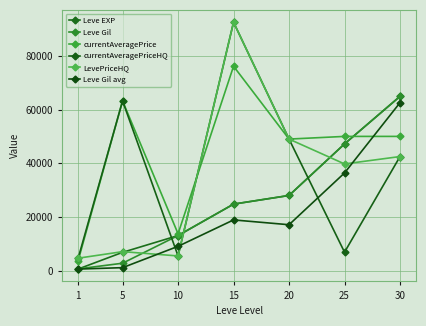

At which label does currentAveragePrice reach its peak?

15